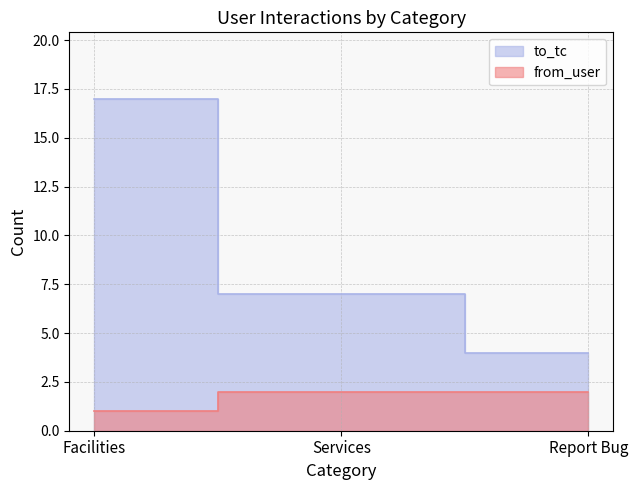

Count the to_tc values in the range 4 to 17.

3